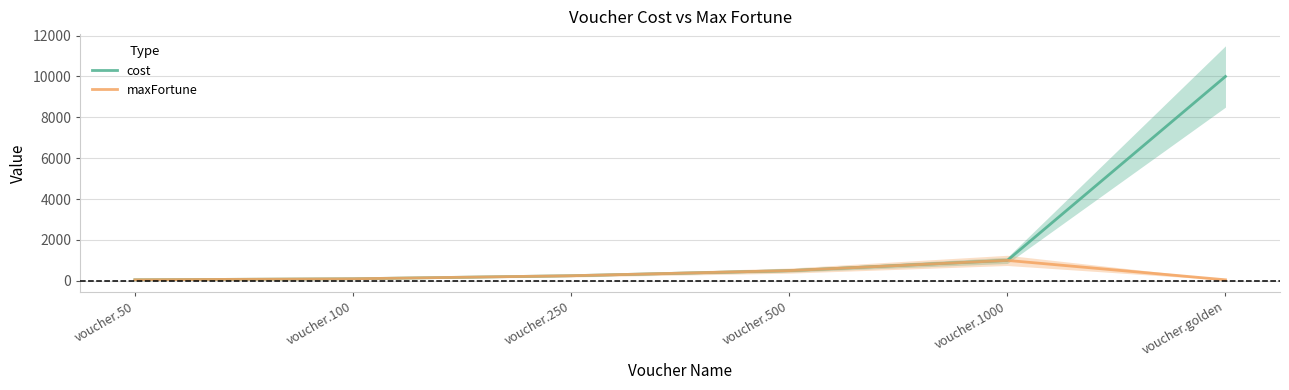

At how many categories does at least one series exceed 5848?

1